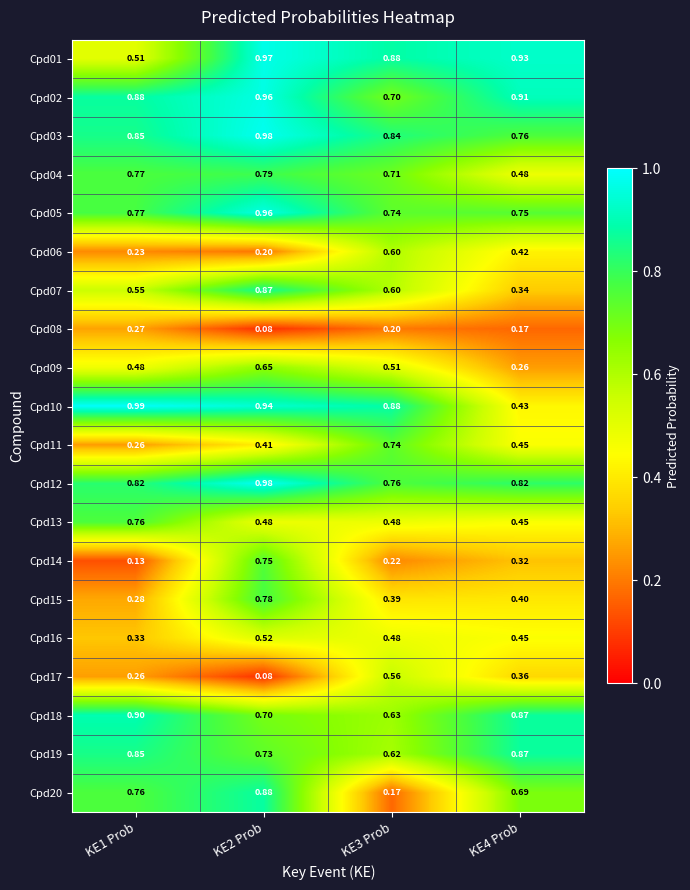

Is the value of Cpd18 at KE4 Prob greater than the value of Cpd03 at KE1 Prob?

Yes